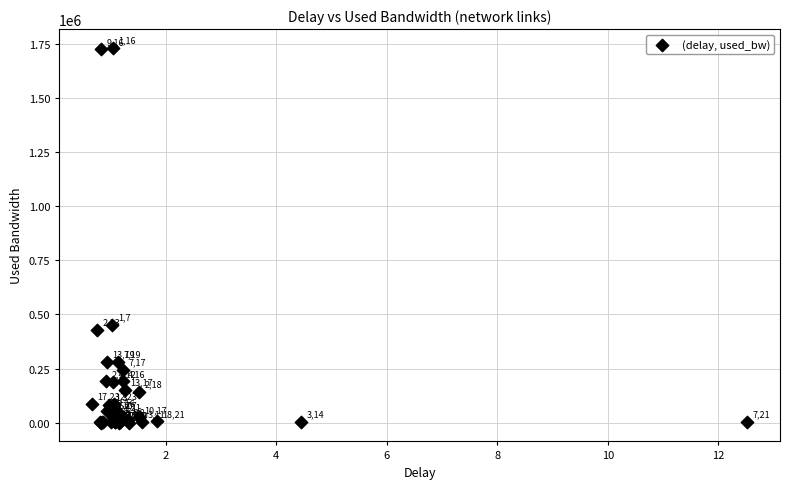

What Y value in the scatter plot is closest to 865132?

450941.6